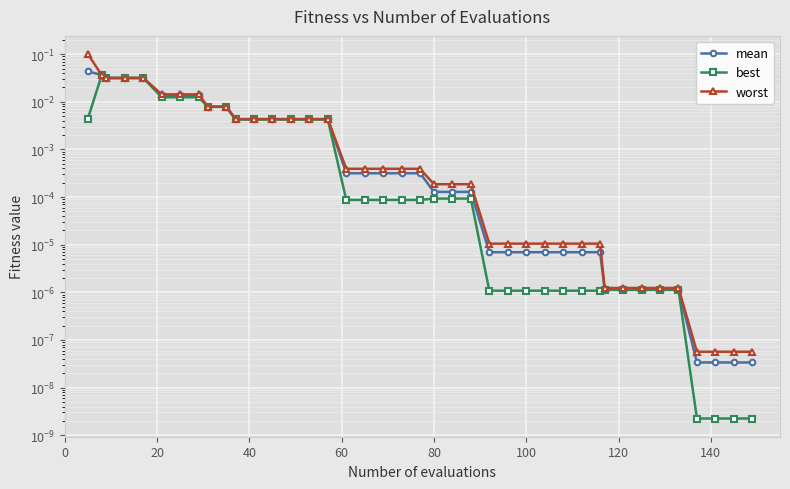

What are all the series names shown in the legend?

mean, best, worst